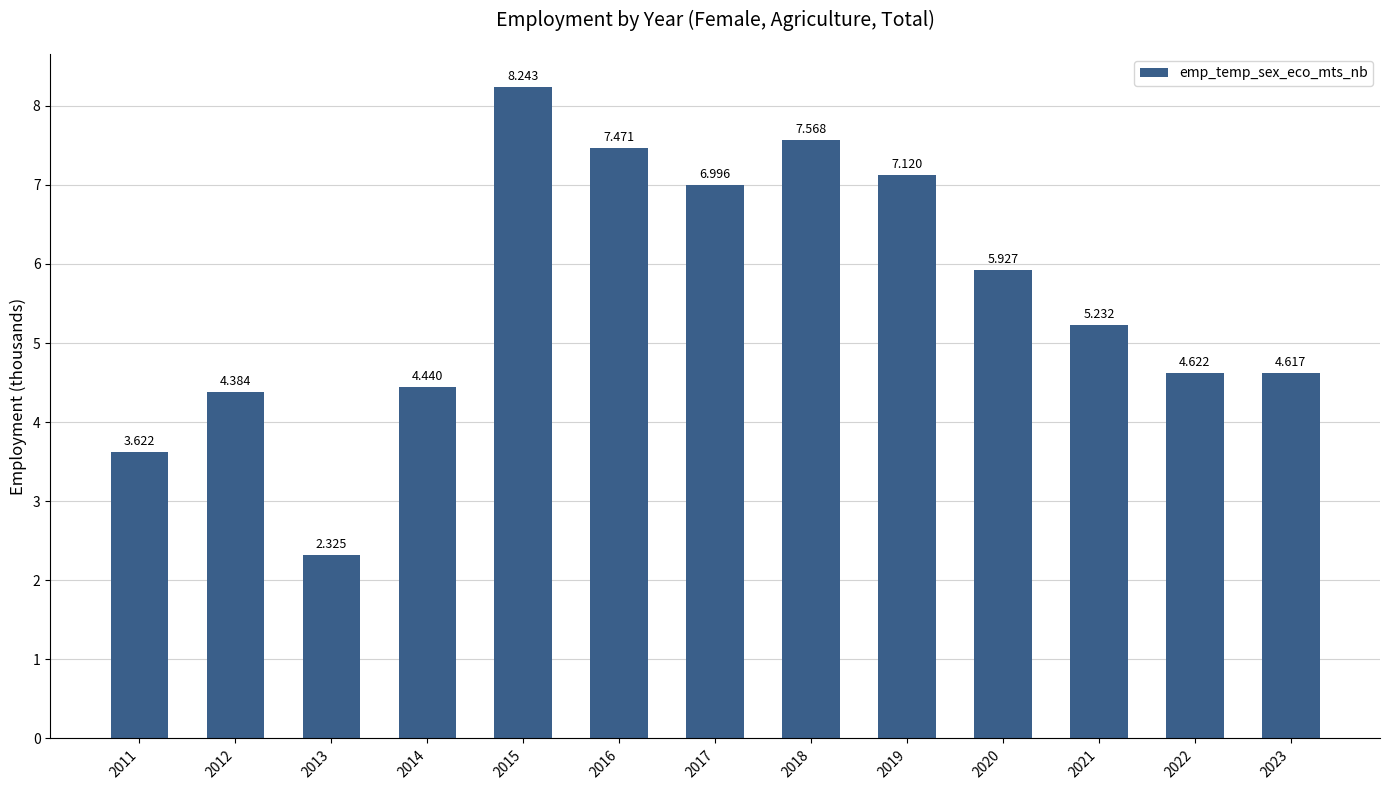

The chart shows a value of 7.0 at 2017. True or false?

True